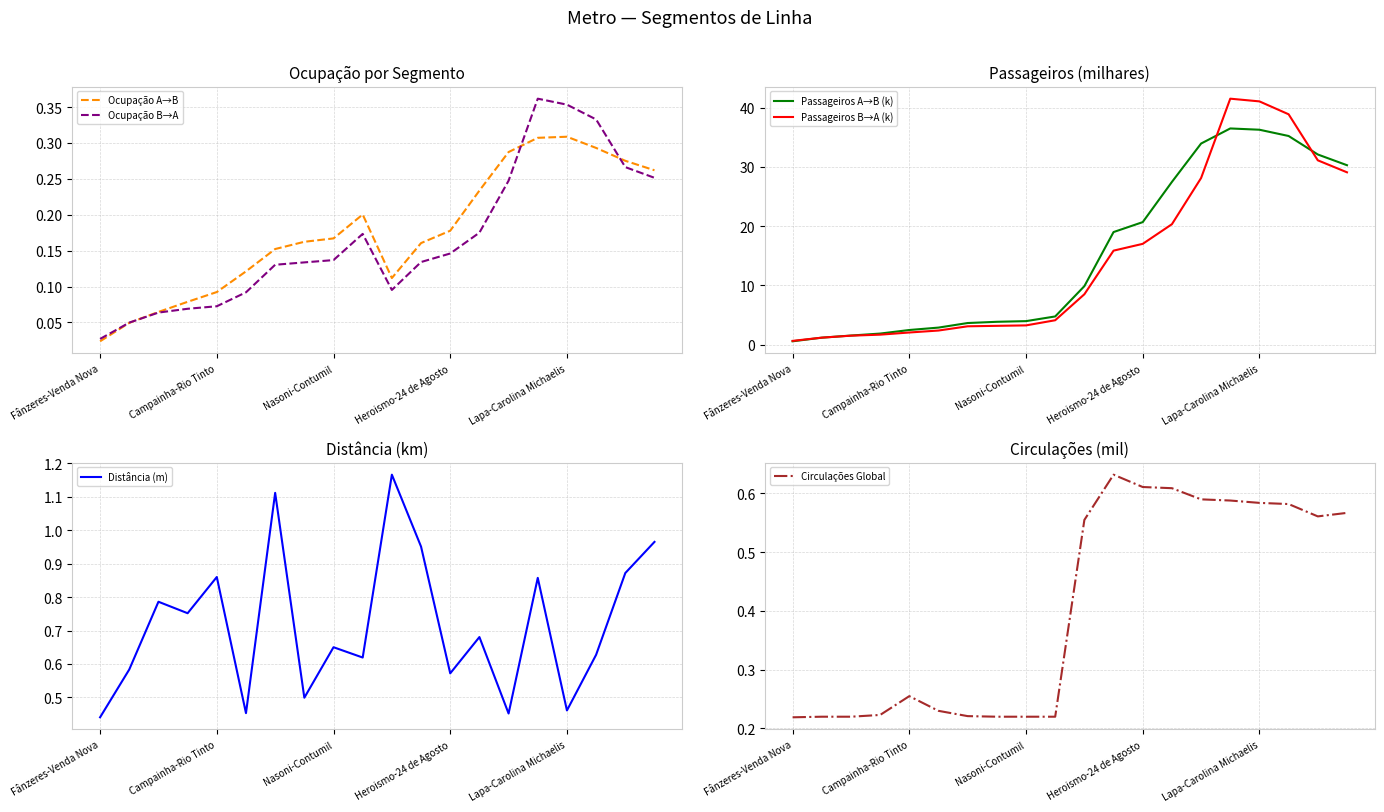

Is this an area chart (filled region under the line)?

No